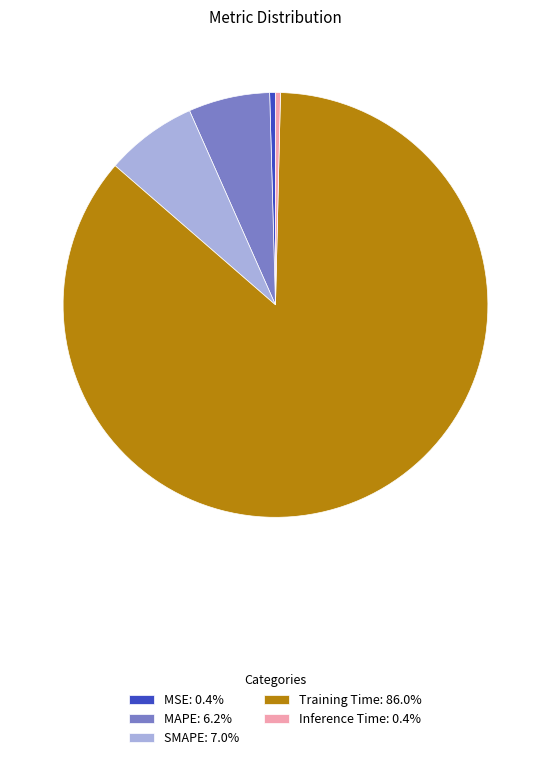

Is there a majority slice in this chart?

Yes